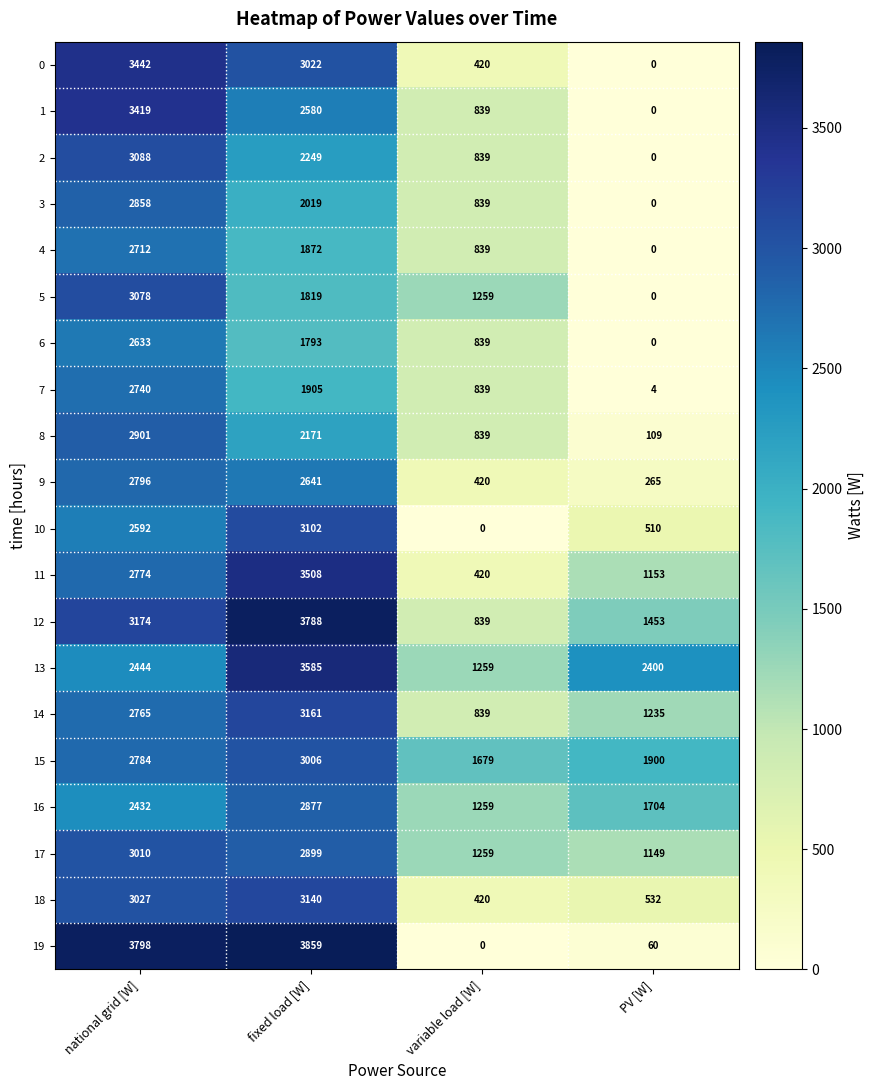

At which label is 12 closest to 2313?

PV [W]